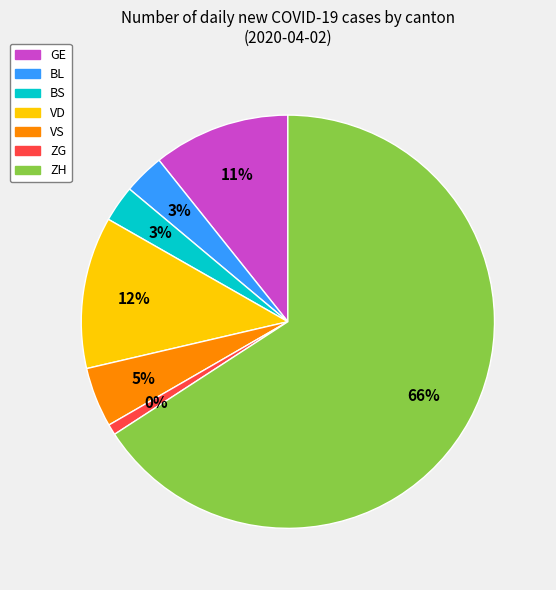

How many slices are in this pie chart?

7